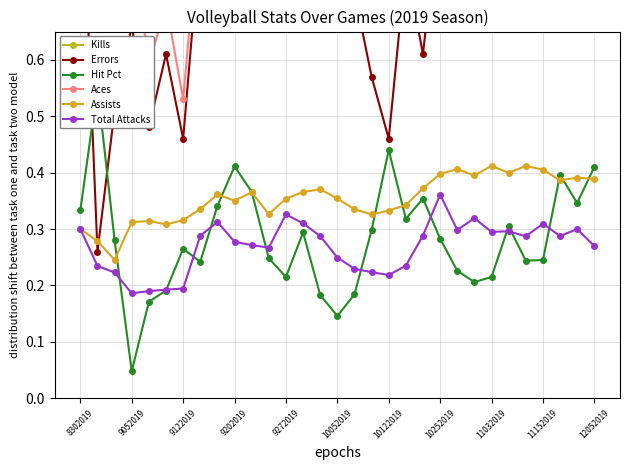

What is the average value of the Hit Pct series?

0.3